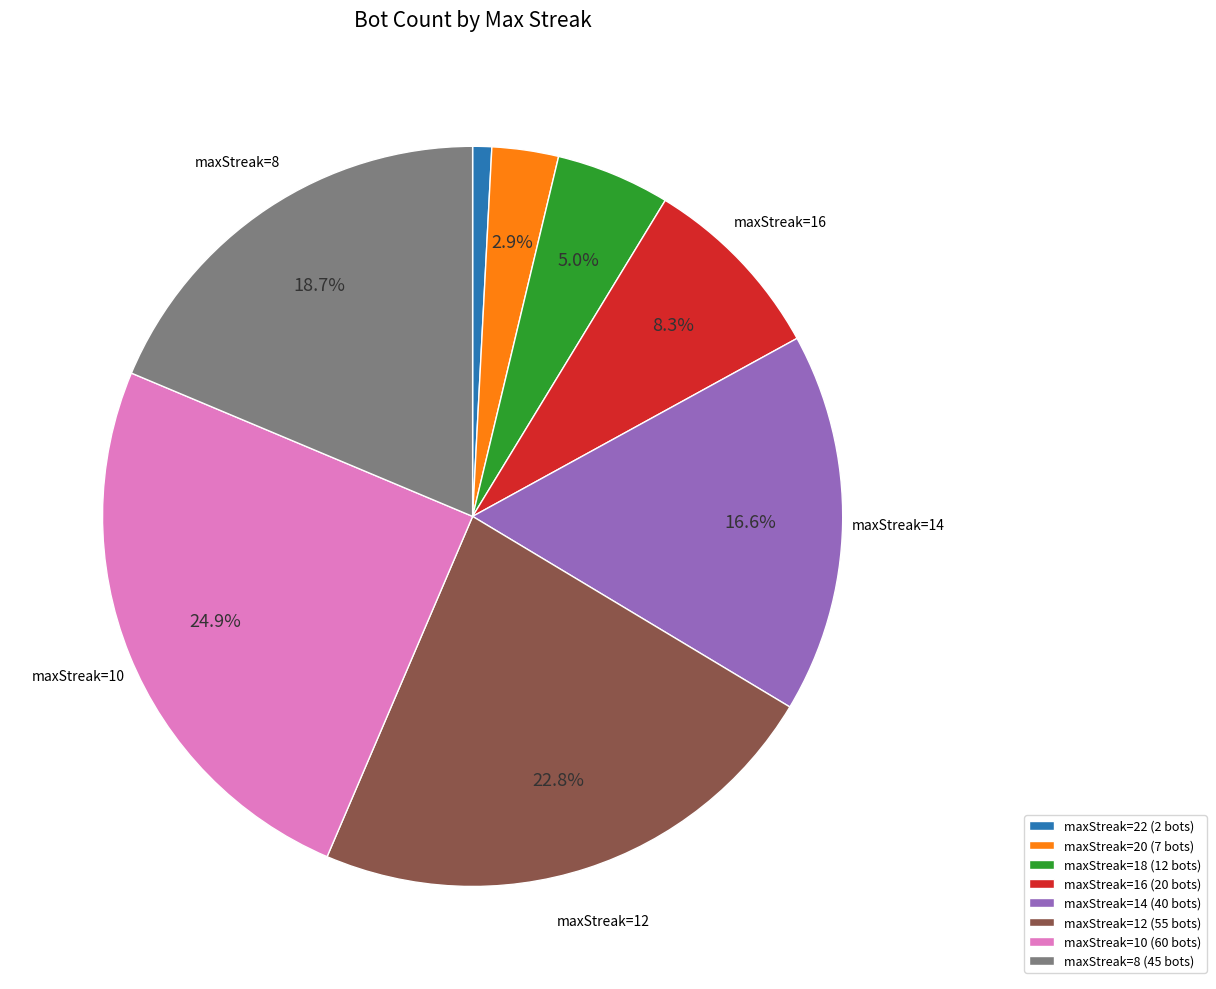

Is there a majority slice in this chart?

No